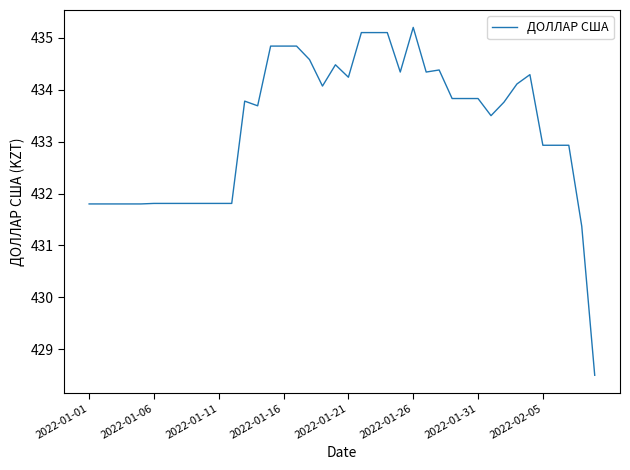

What is the smallest value displayed?

428.5